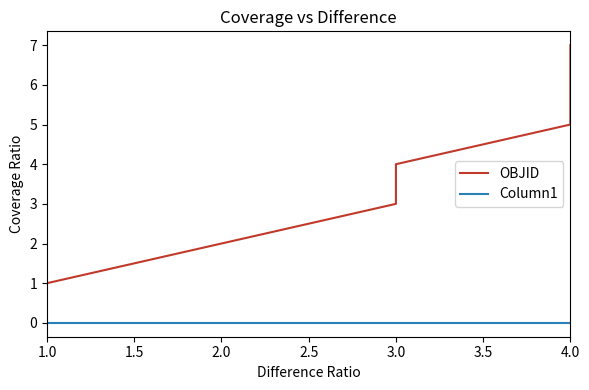

True or false: OBJID has more than 1 points higher than both neighbors.

False